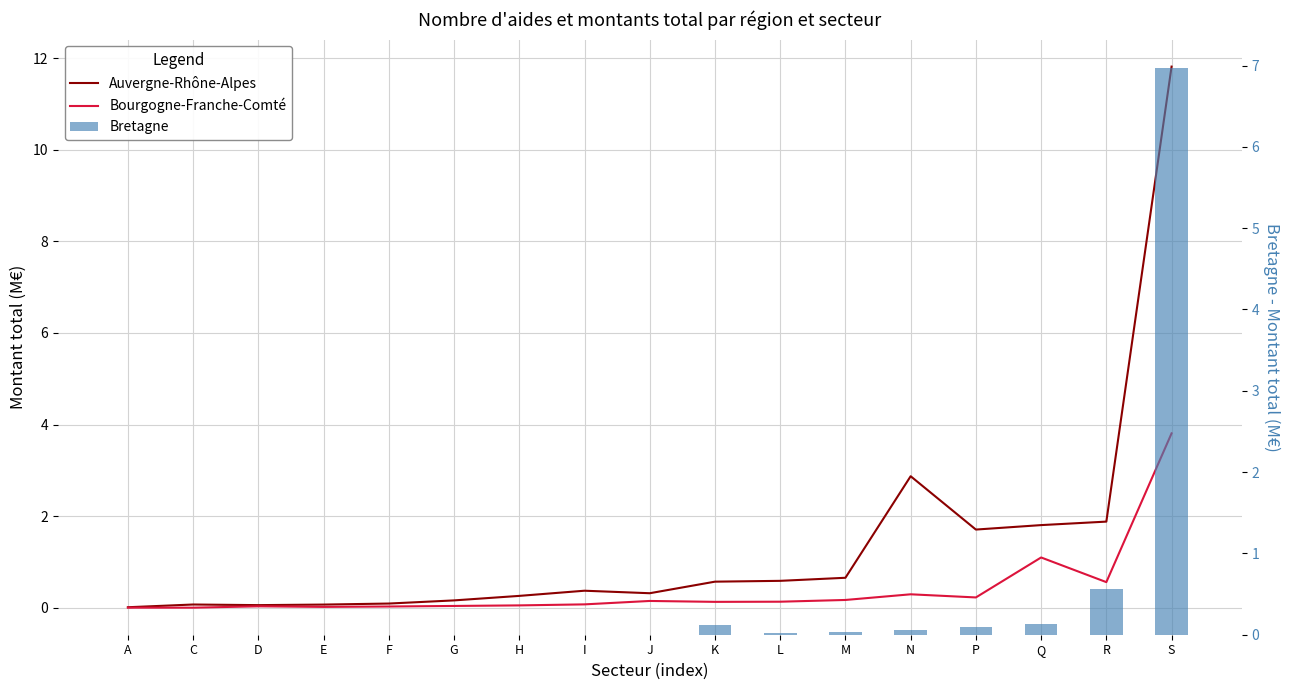

What is the spread (max minus min) of values at M?

0.6